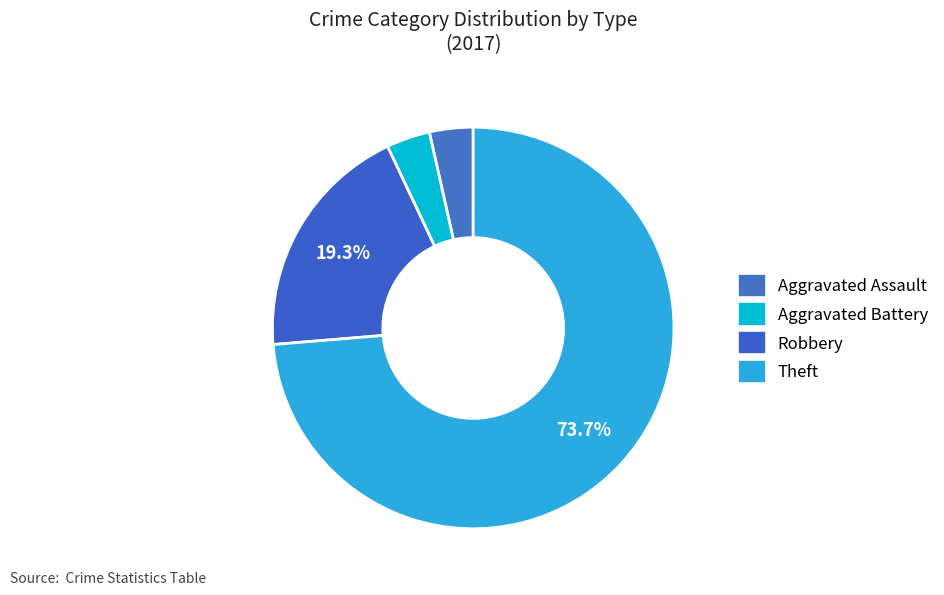

What portion of the pie excludes Theft?

26.3%